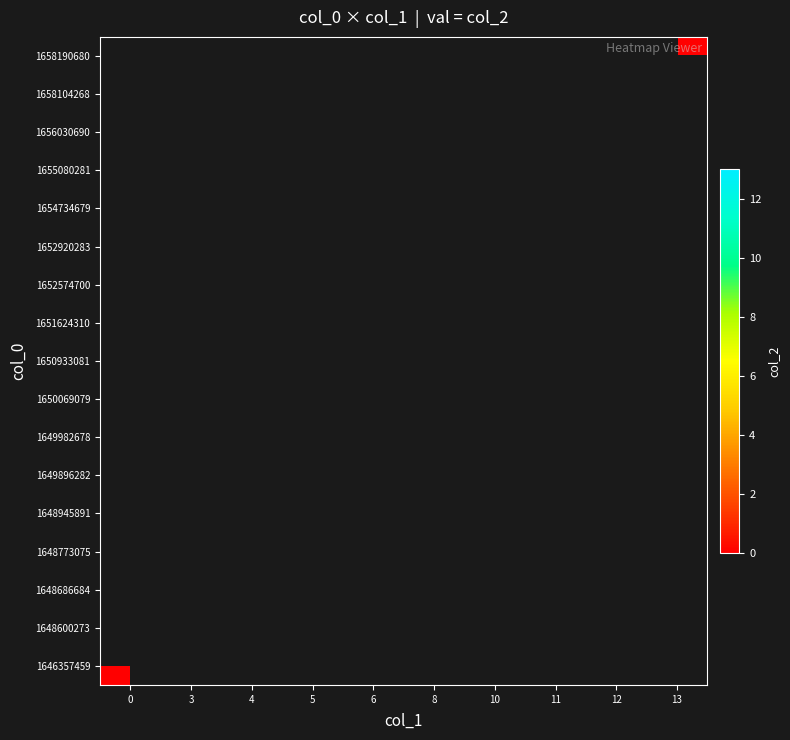

What is the maximum value shown in the chart?

13